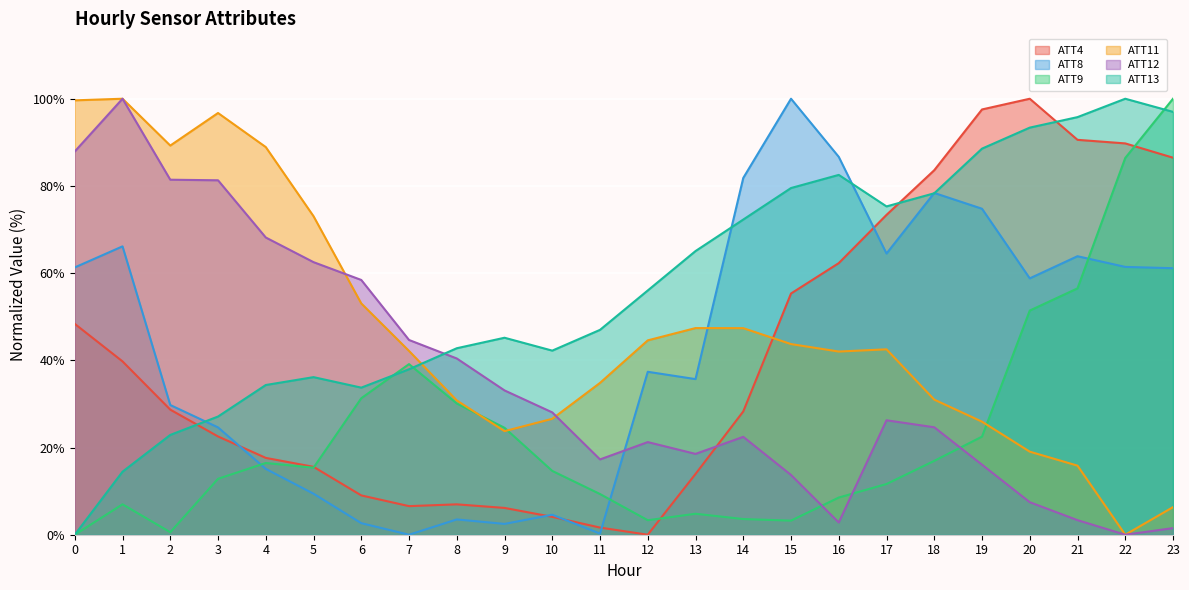

How many interior local peaks does the ATT12 series have?

4